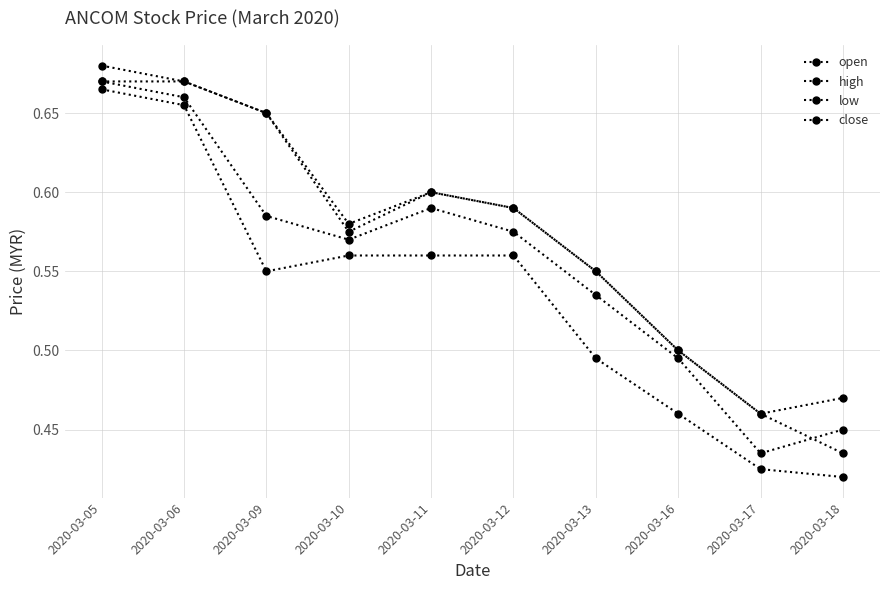

At which label does close reach its minimum?

2020-03-17